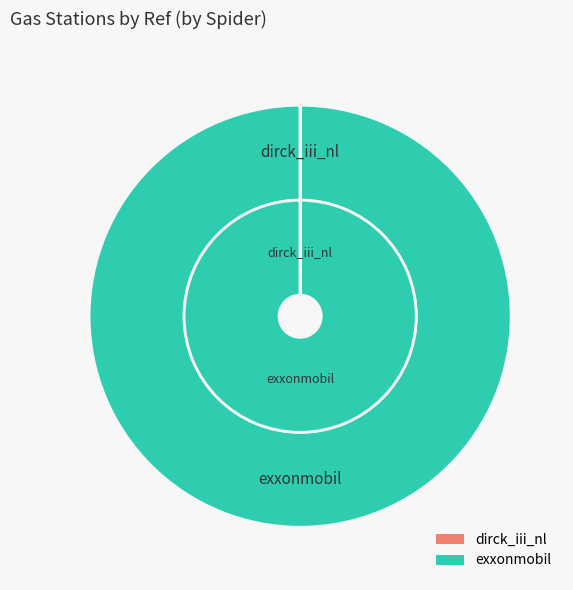

To the nearest percent, what is the difference between the dirck_iii_nl and exxonmobil slice percentages?

100%